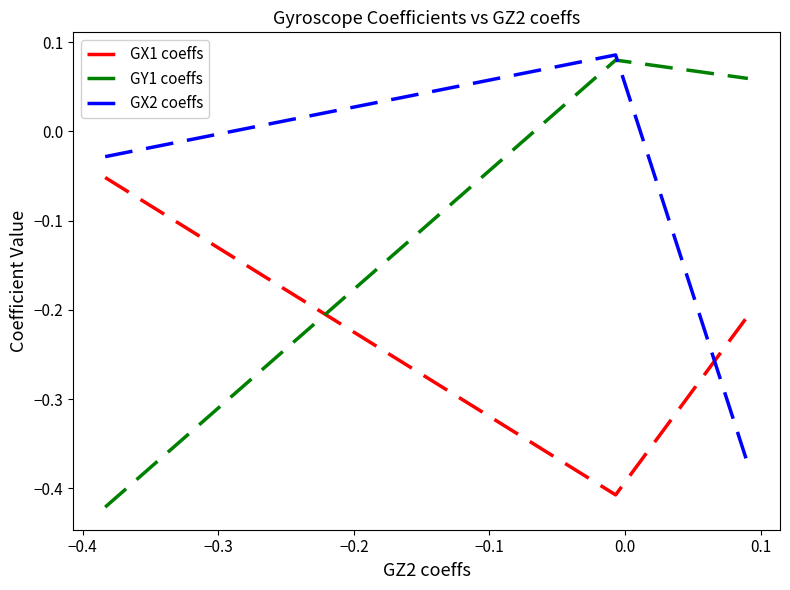

Which series has the widest spread of values?

GY1 coeffs